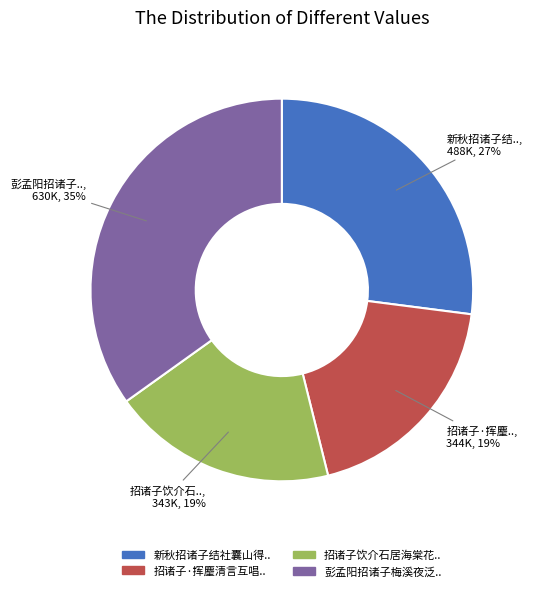

How many slices are in this pie chart?

4